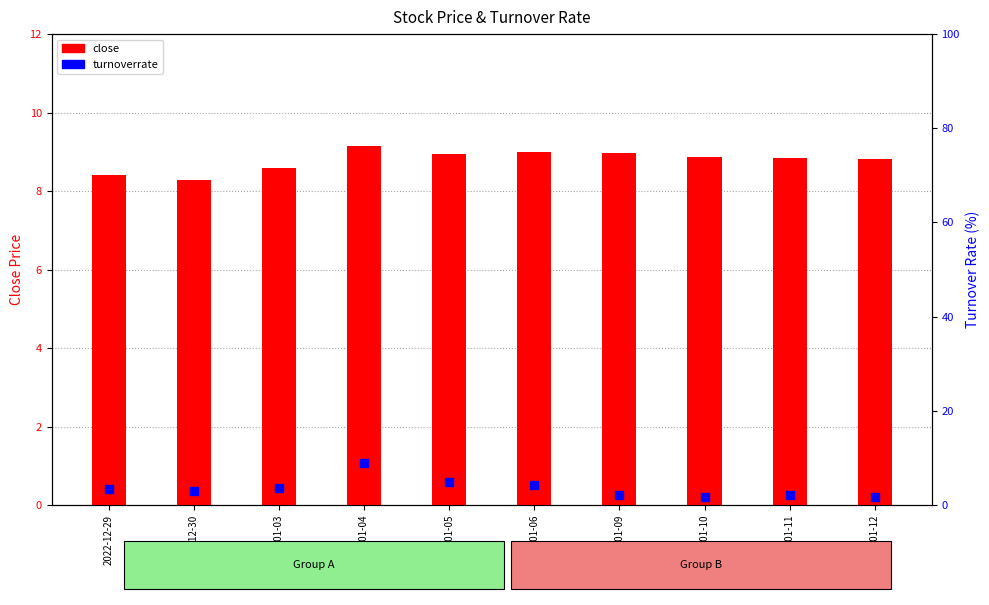

Is the value of turnoverrate at 2023-01-03 greater than the value of close at 2023-01-09?

No